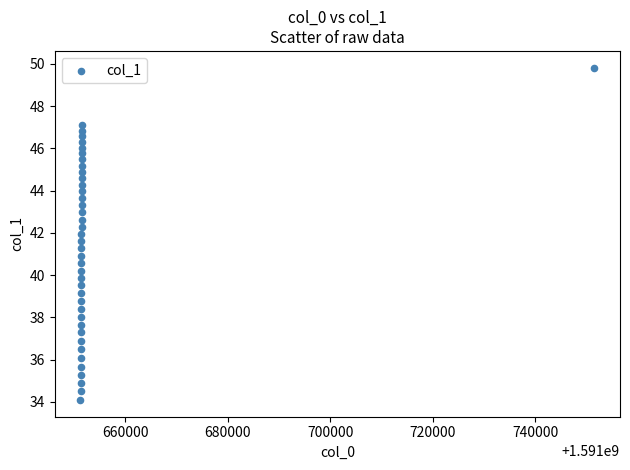

What is the range of X values (max minus min)?

100224.0